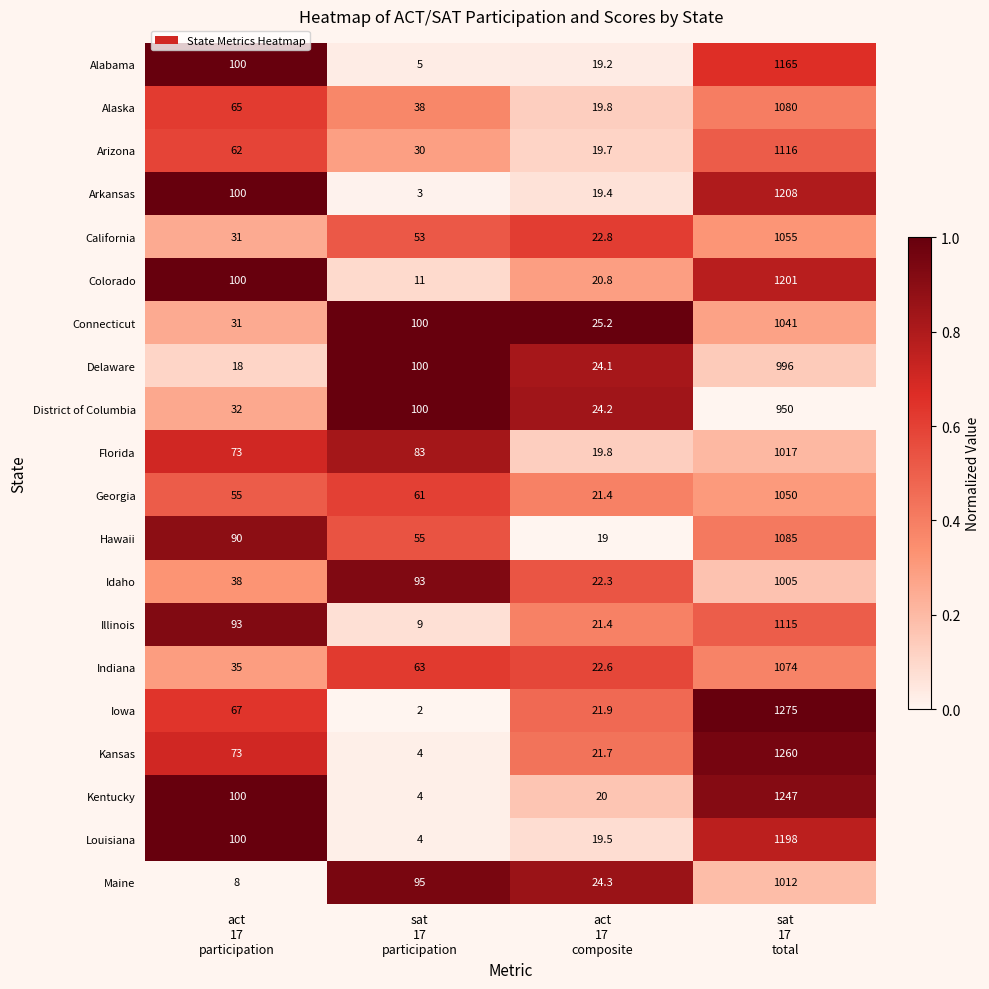

How many categories are shown in the chart?

4